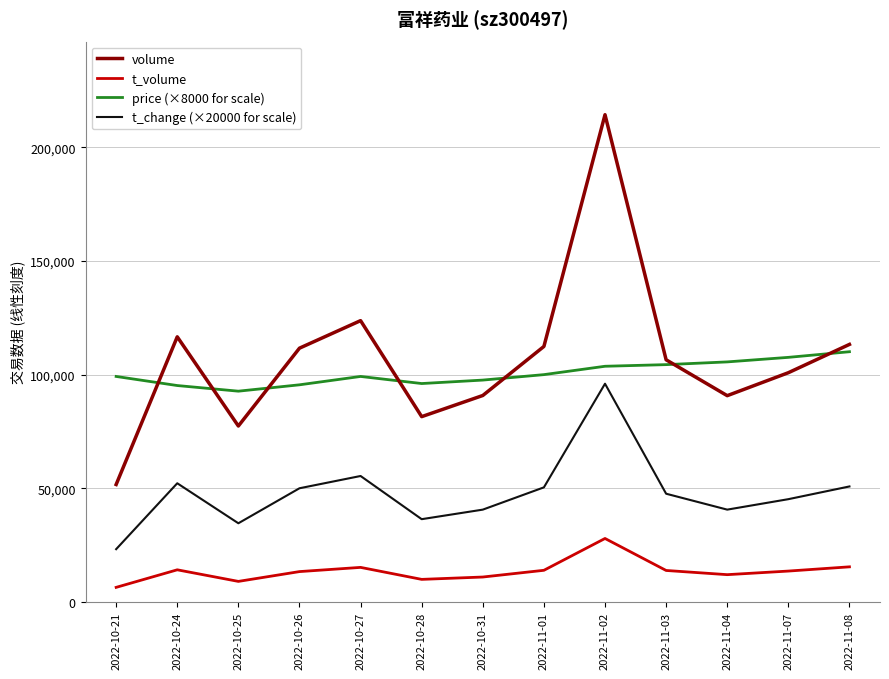

What is the lowest value of the t_volume series?

6396.0